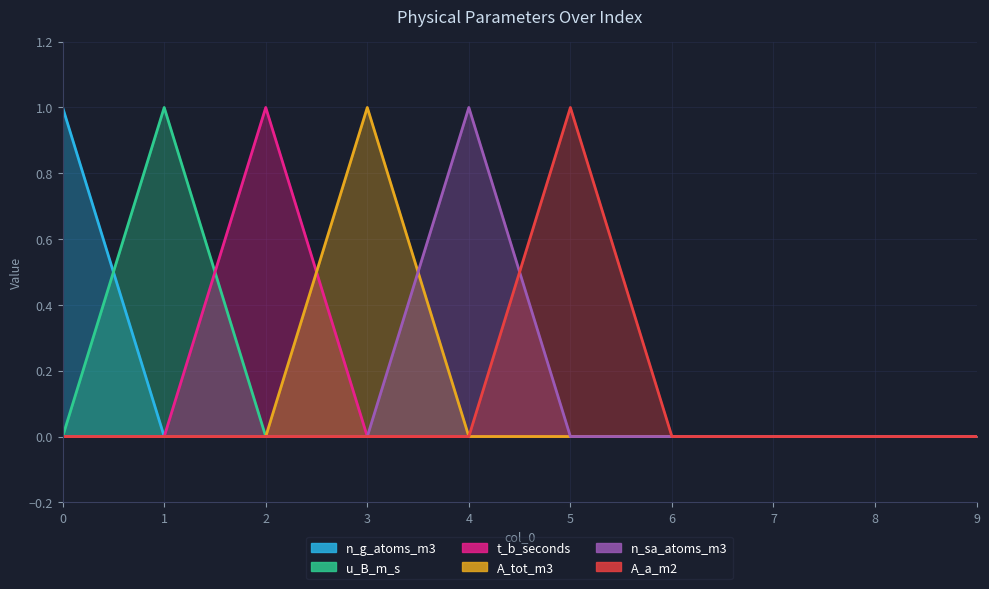

Is it true that A_tot_m3 equals 1 at 7?

False